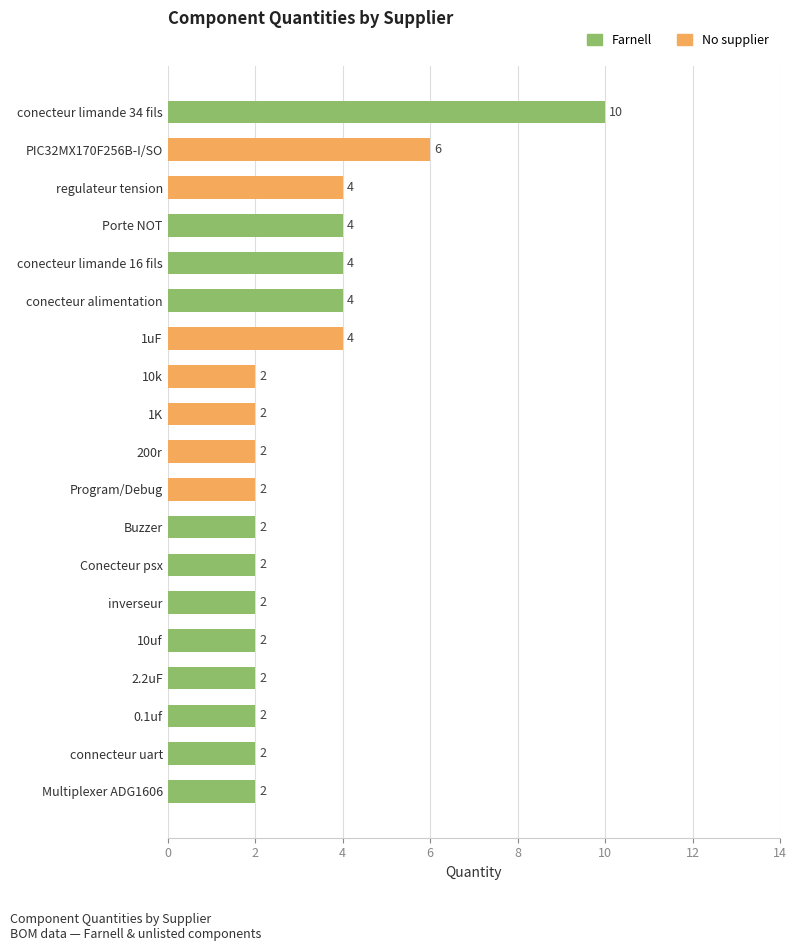

How many series are shown in this chart?

2